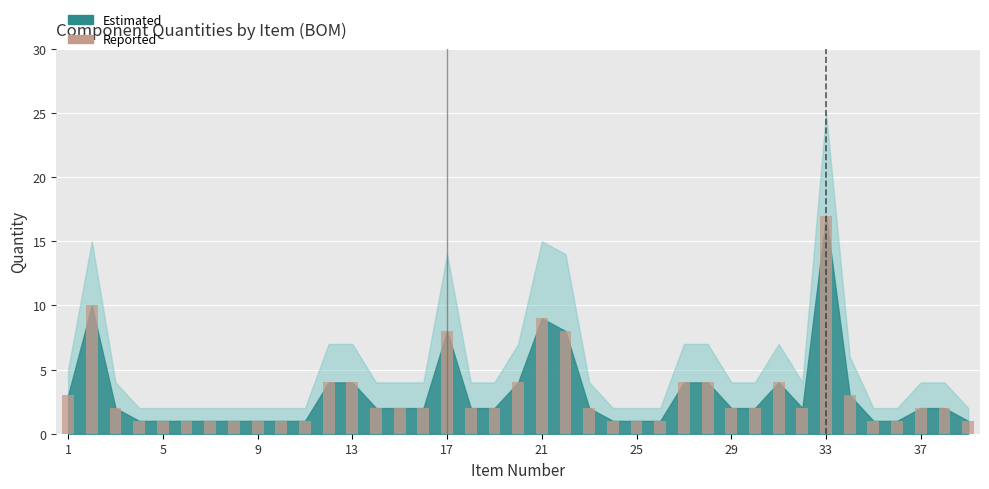

What is the maximum value shown in the chart?

17